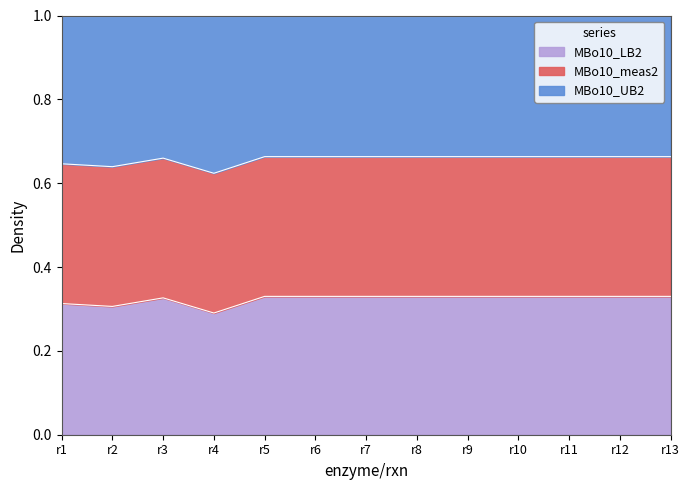

True or false: MBo10_UB2 and MBo10_LB2 intersect in this chart.

False